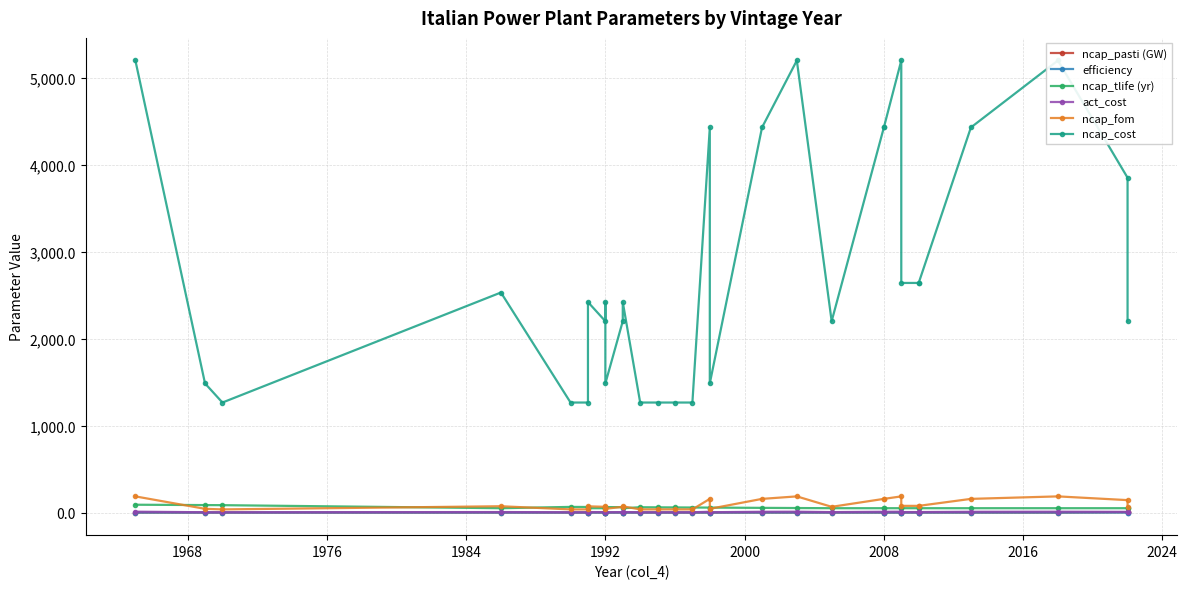

What is the sum of all ncap_fom values?

2838.0